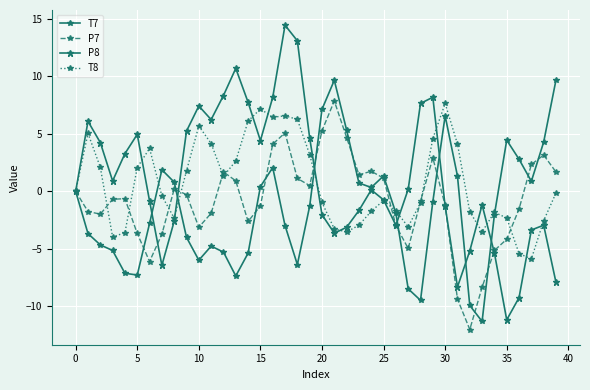

Is this an area chart (filled region under the line)?

No